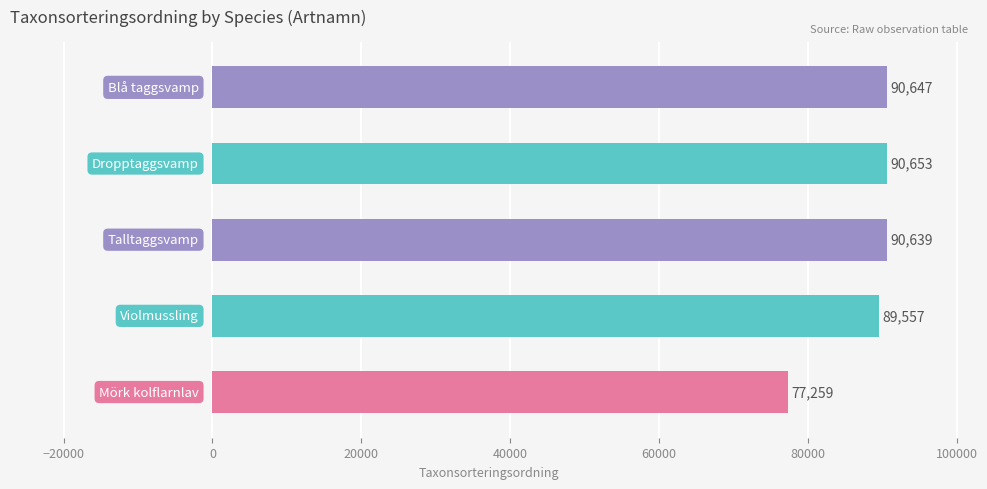

What is the difference between the second highest and second lowest values?

1090